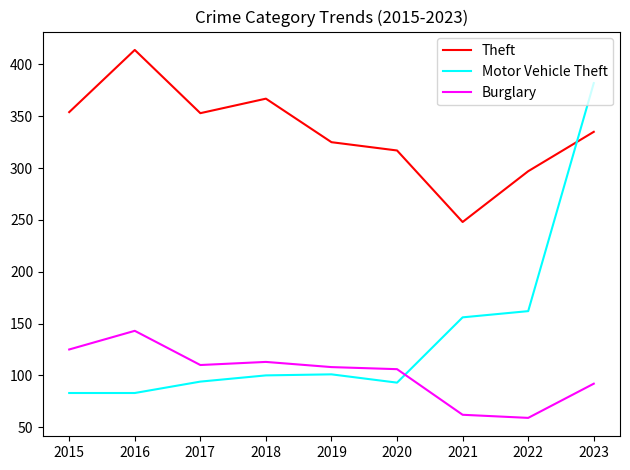

True or false: Motor Vehicle Theft has a value of 32 at 2015.

False